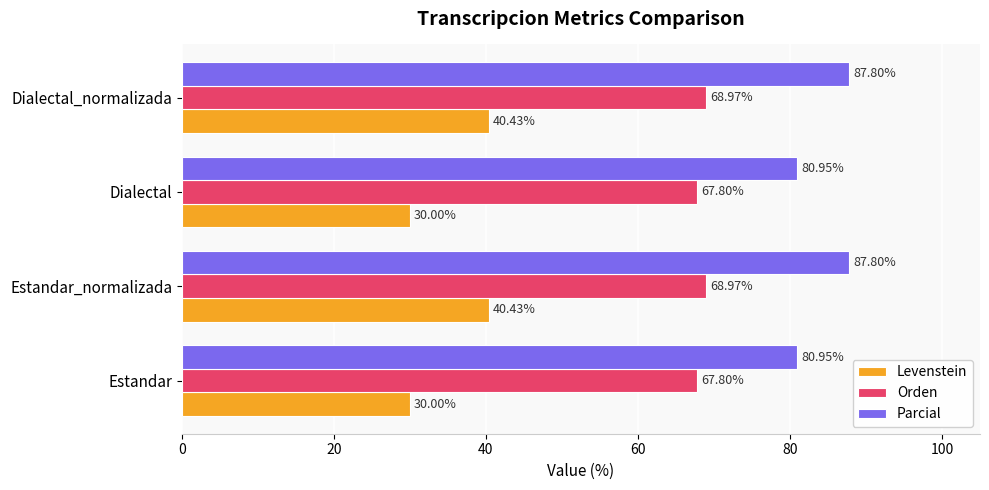

At Dialectal_normalizada, list the series in order from largest to smallest.

Parcial, Orden, Levenstein